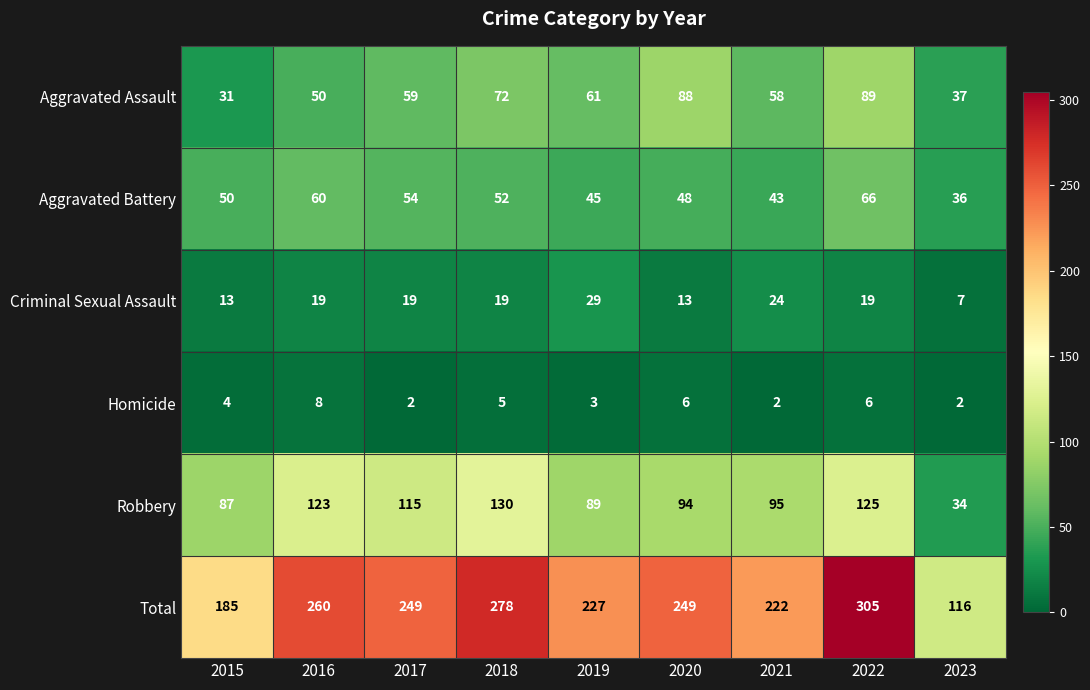

List the series in order of their peak value, highest first.

Total, Robbery, Aggravated Assault, Aggravated Battery, Criminal Sexual Assault, Homicide